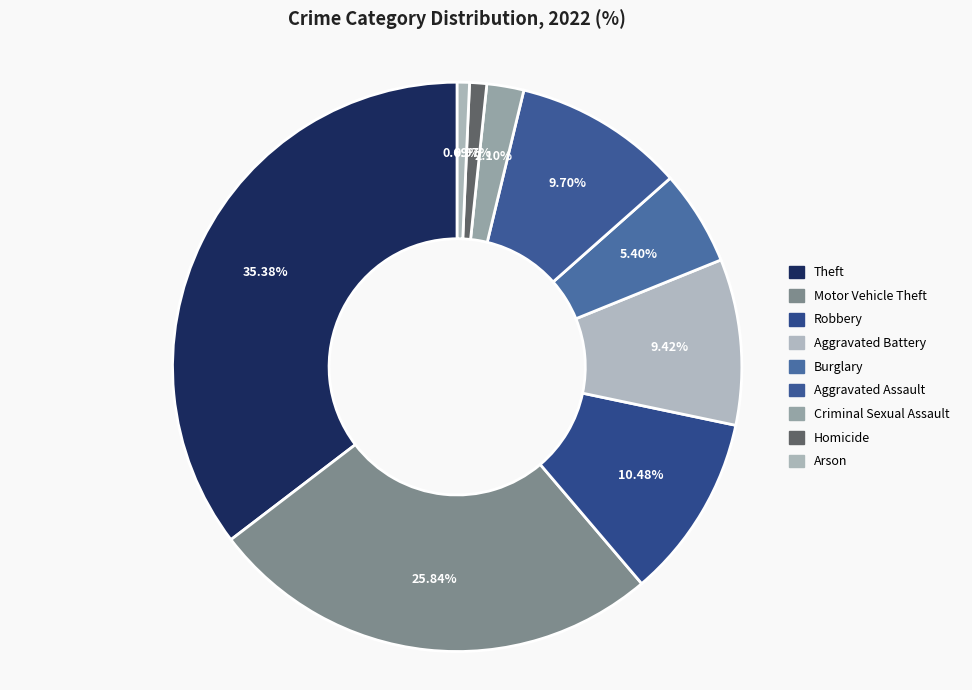

Rank the categories by value from highest to lowest.

Theft, Motor Vehicle Theft, Robbery, Aggravated Assault, Aggravated Battery, Burglary, Criminal Sexual Assault, Homicide, Arson